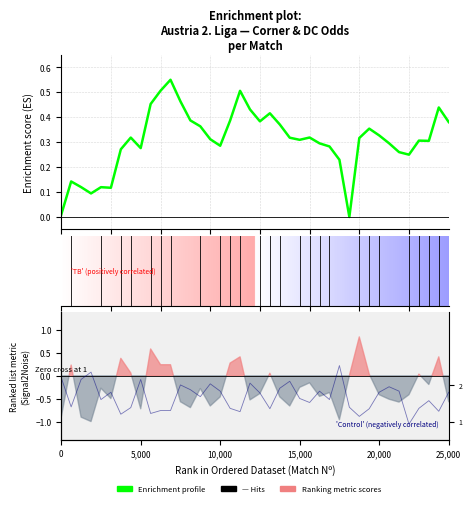

What is the difference between the second highest and minimum values in the Enrichment profile series?

0.5